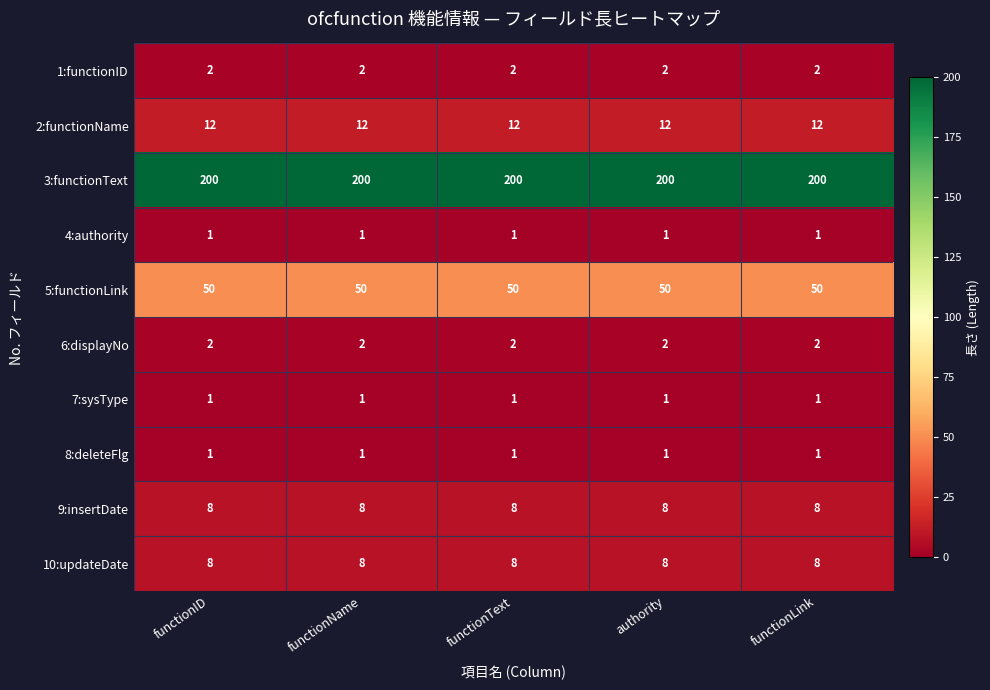

True or false: 9:insertDate has a value of 13 at functionLink.

False